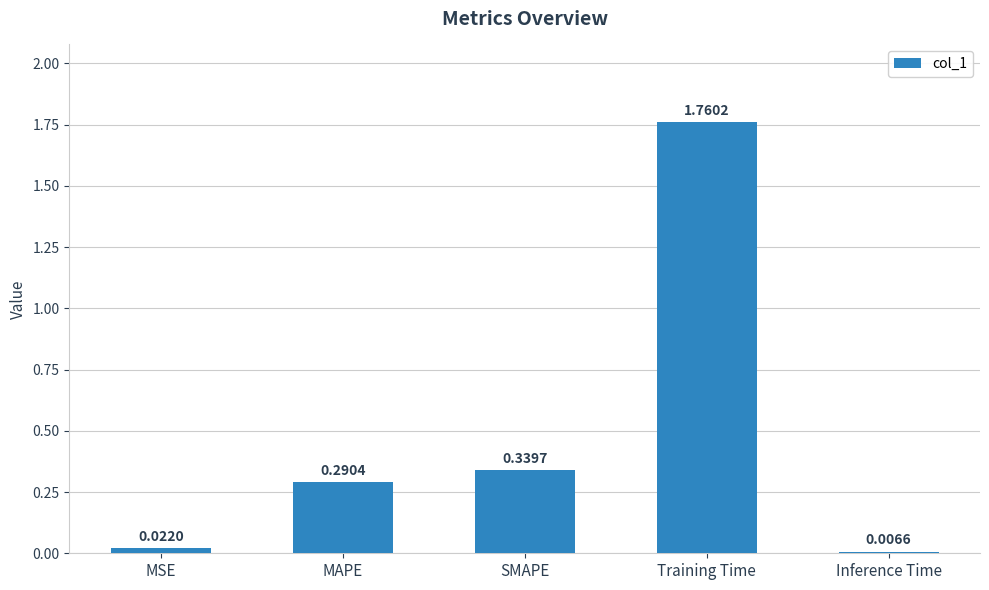

Which label corresponds to the largest value in the chart?

Training Time